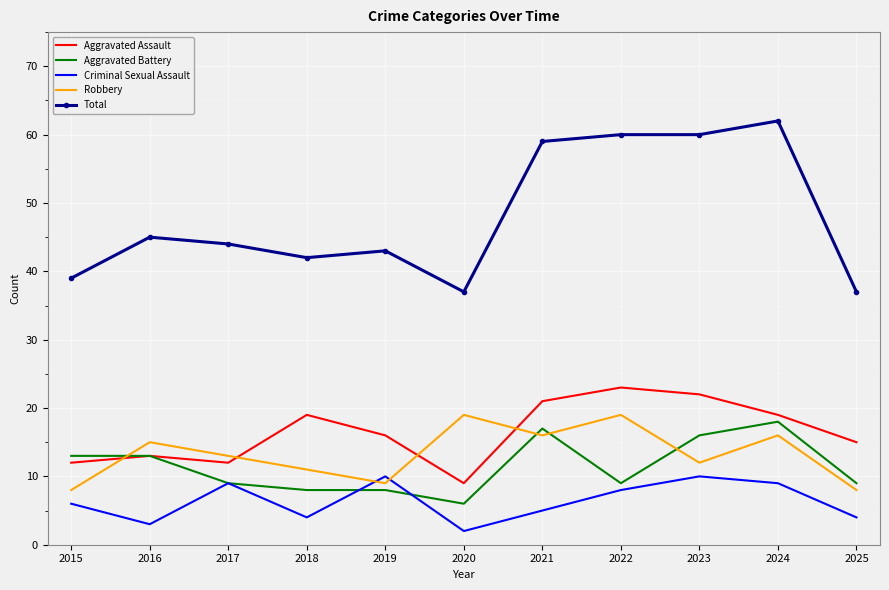

At which label does Total first exceed 44?

2016